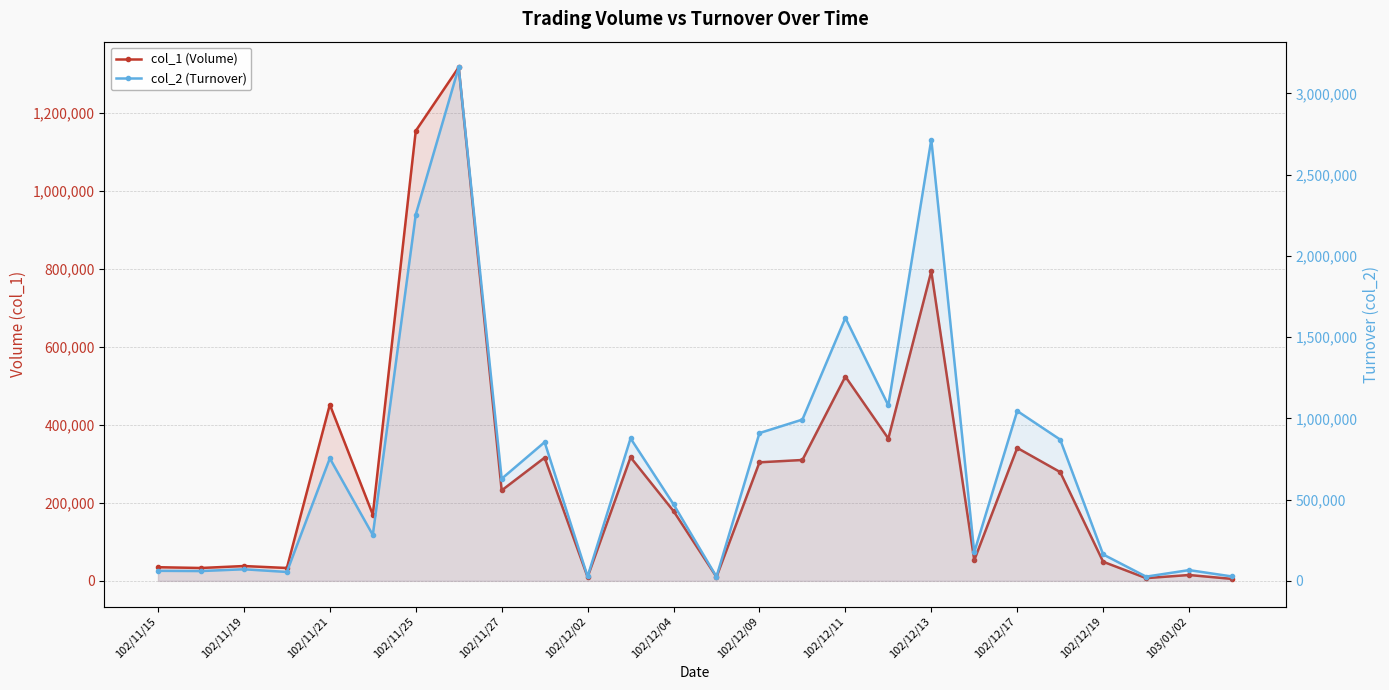

True or false: col_2 (Turnover) and col_1 (Volume) intersect in this chart.

False